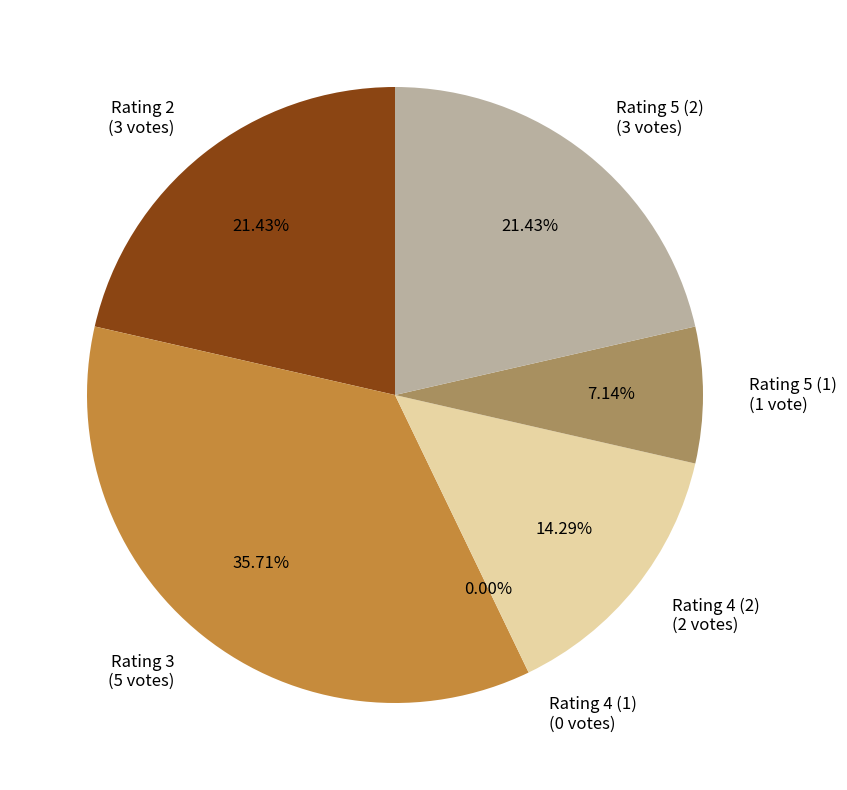

To the nearest percent, what is the average slice percentage?

17%